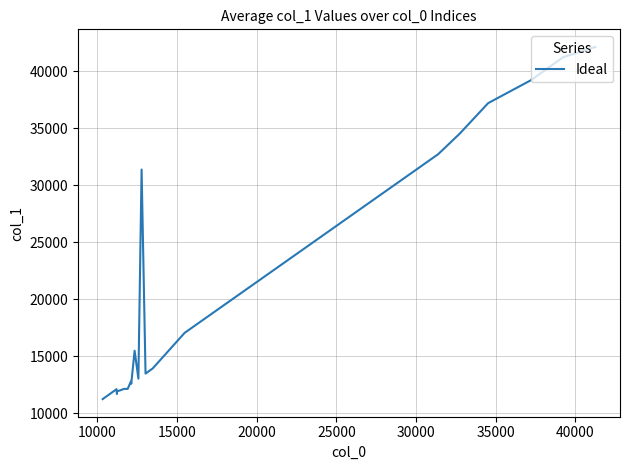

What is the difference between the maximum and minimum values?

30903